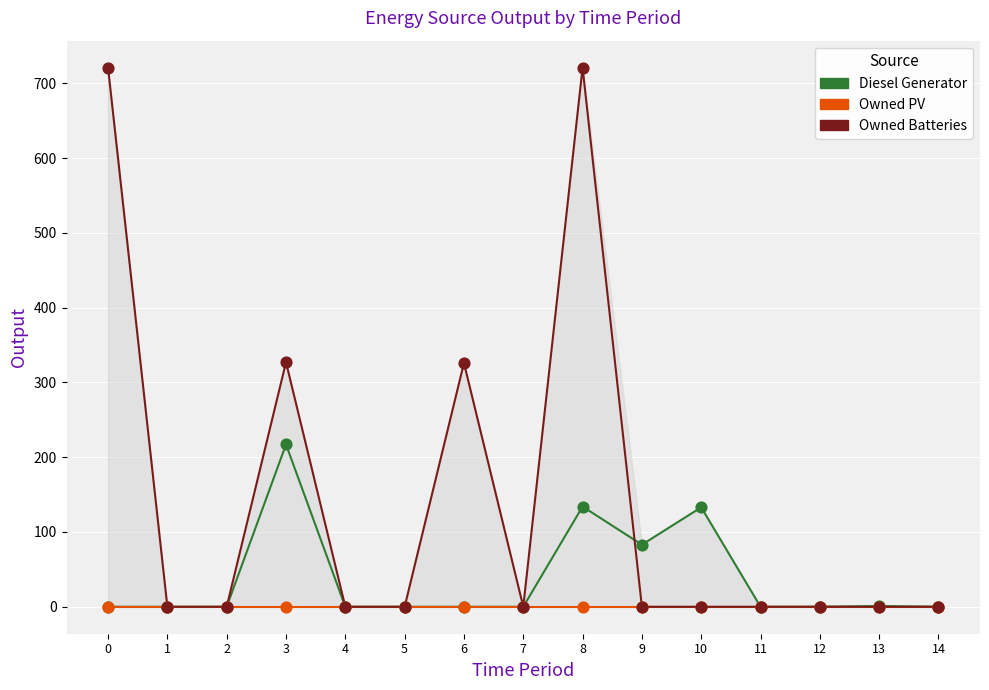

Which series has the largest total across all categories?

Owned Batteries